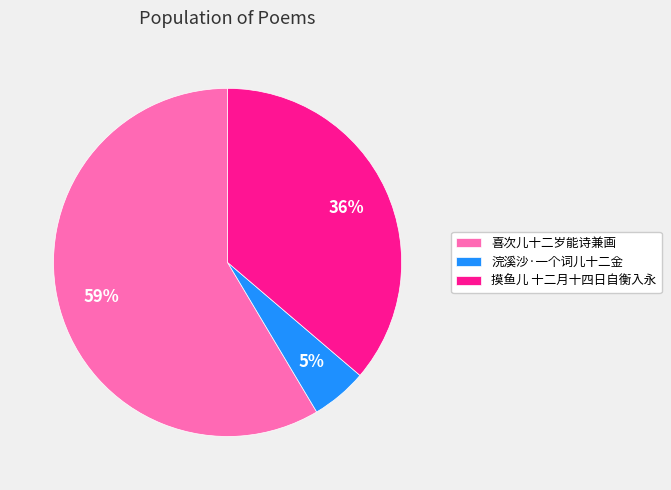

Is the sum of 摸鱼儿 十二月十四日自衡入永 and 喜次儿十二岁能诗兼画 greater than half?

Yes